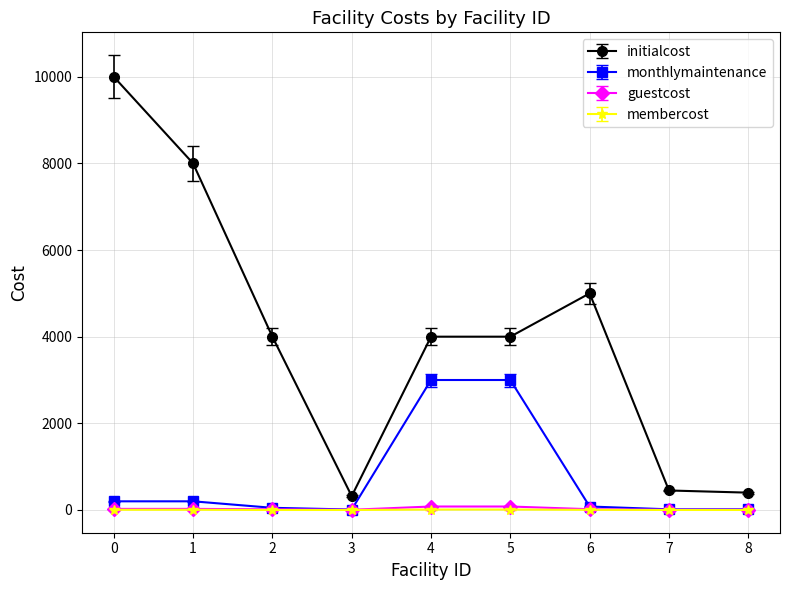

How many series are shown in this chart?

4